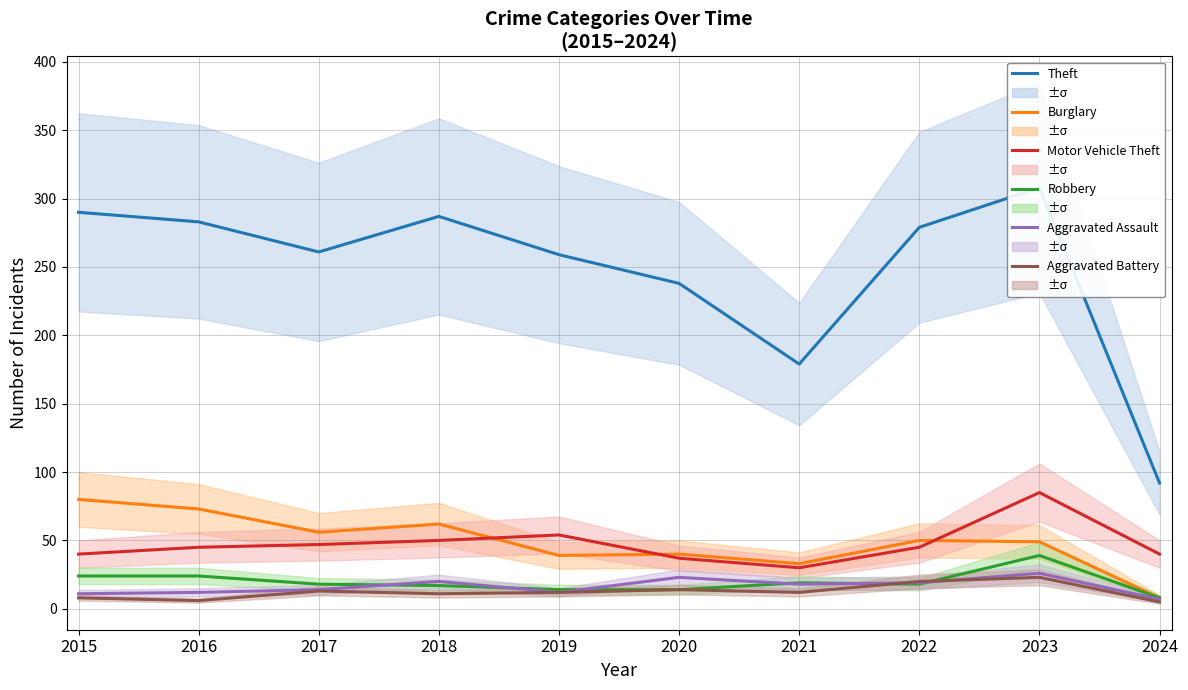

Is it true that Aggravated Battery equals 11 at 2018?

True